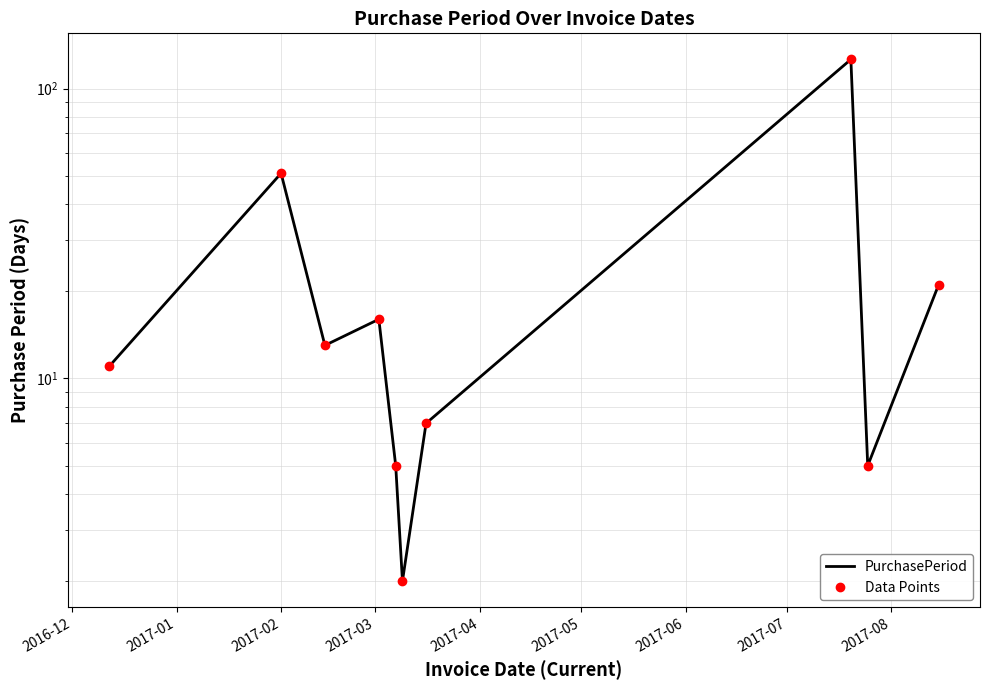

What is the smallest value displayed?

2